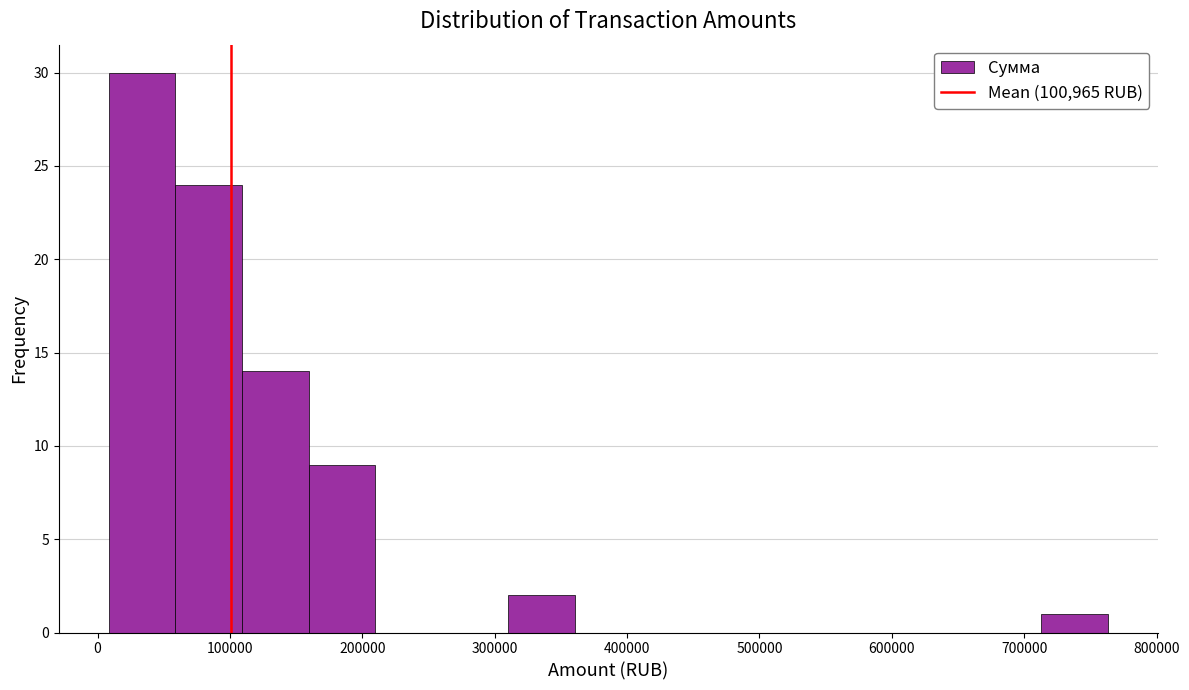

Over which range of the x-axis is the bar tallest?

10000 to 60000